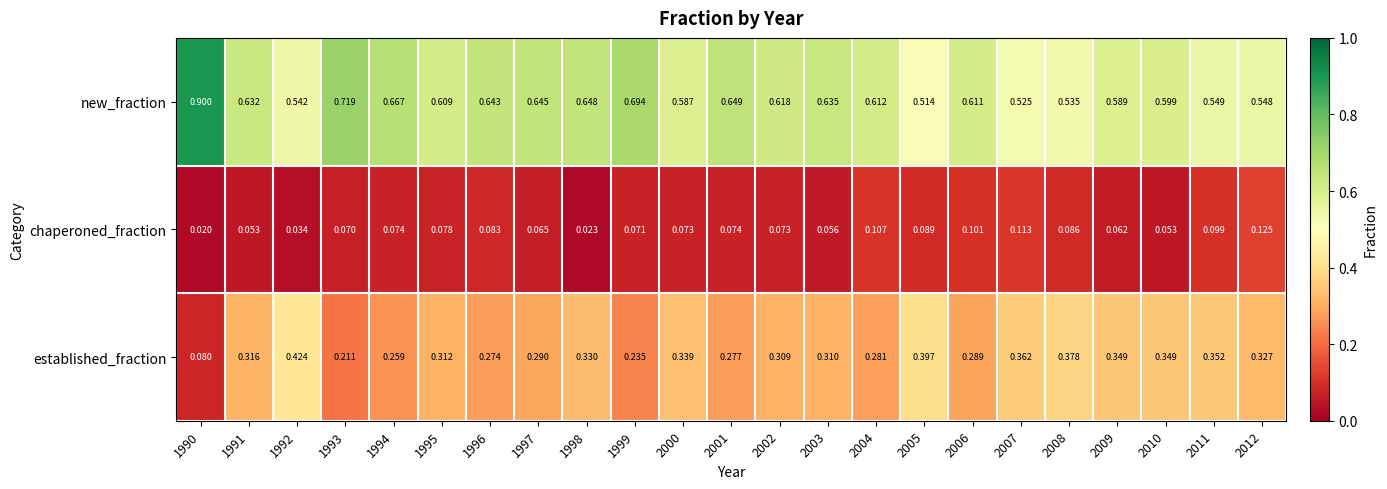

Which series changed the most between 2004 and 2010?

established_fraction